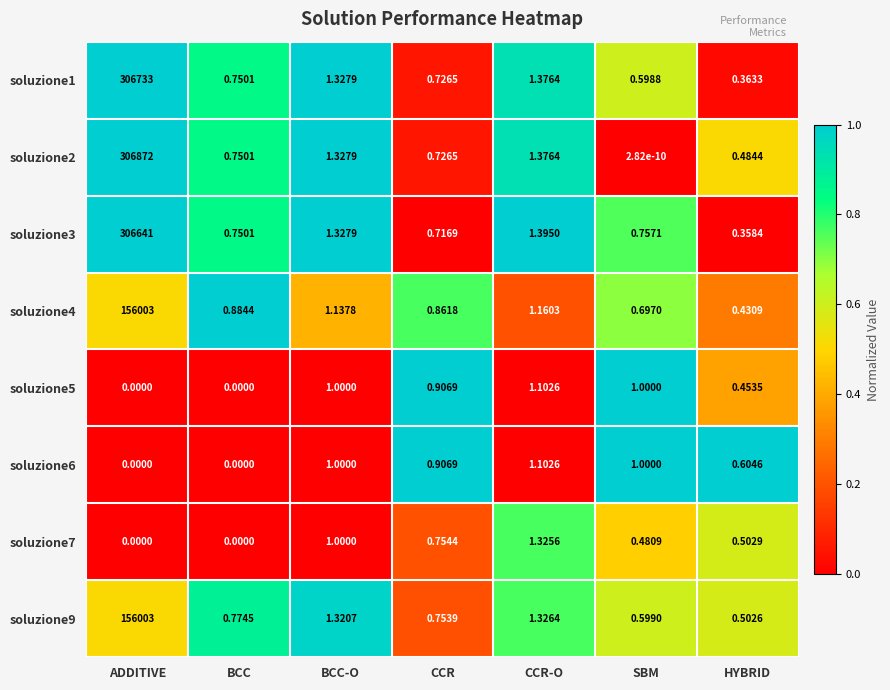

At which label is soluzione1 closest to 153366?

CCR-O